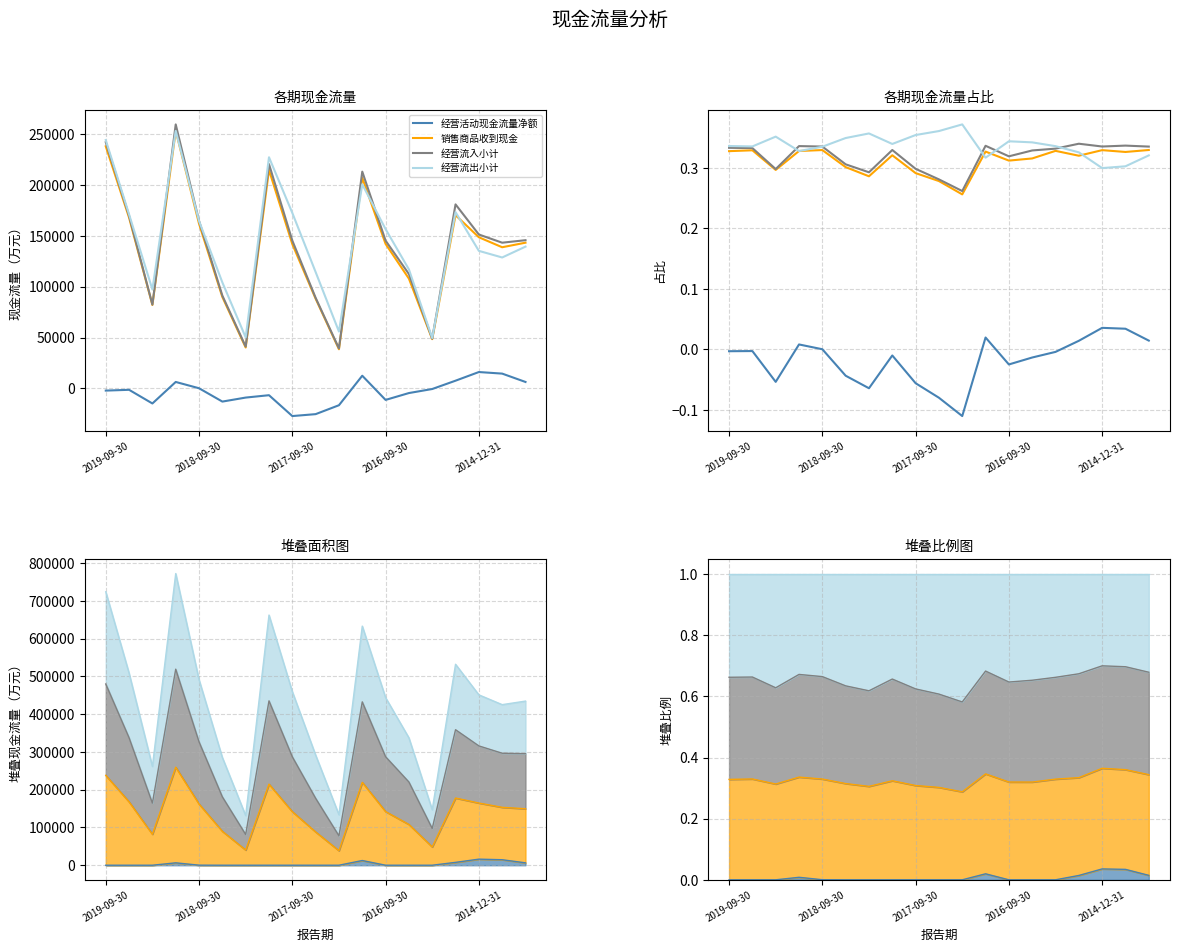

What is the value of the 经营流出小计 point at the 12th from the left?

0.3